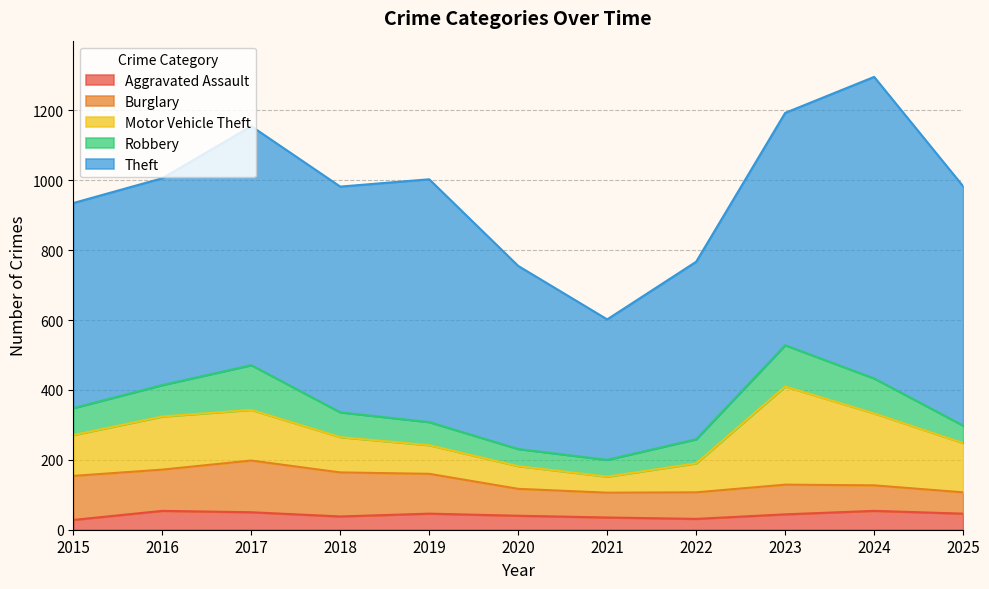

What is the maximum value shown in the chart?

863